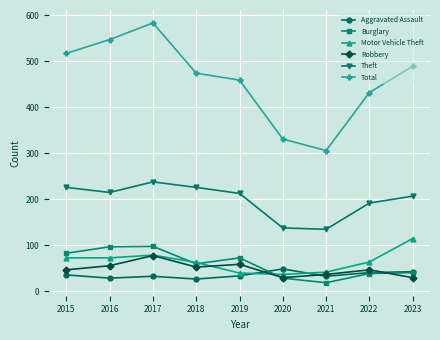

Is it true that Robbery equals 32 at 2017?

False